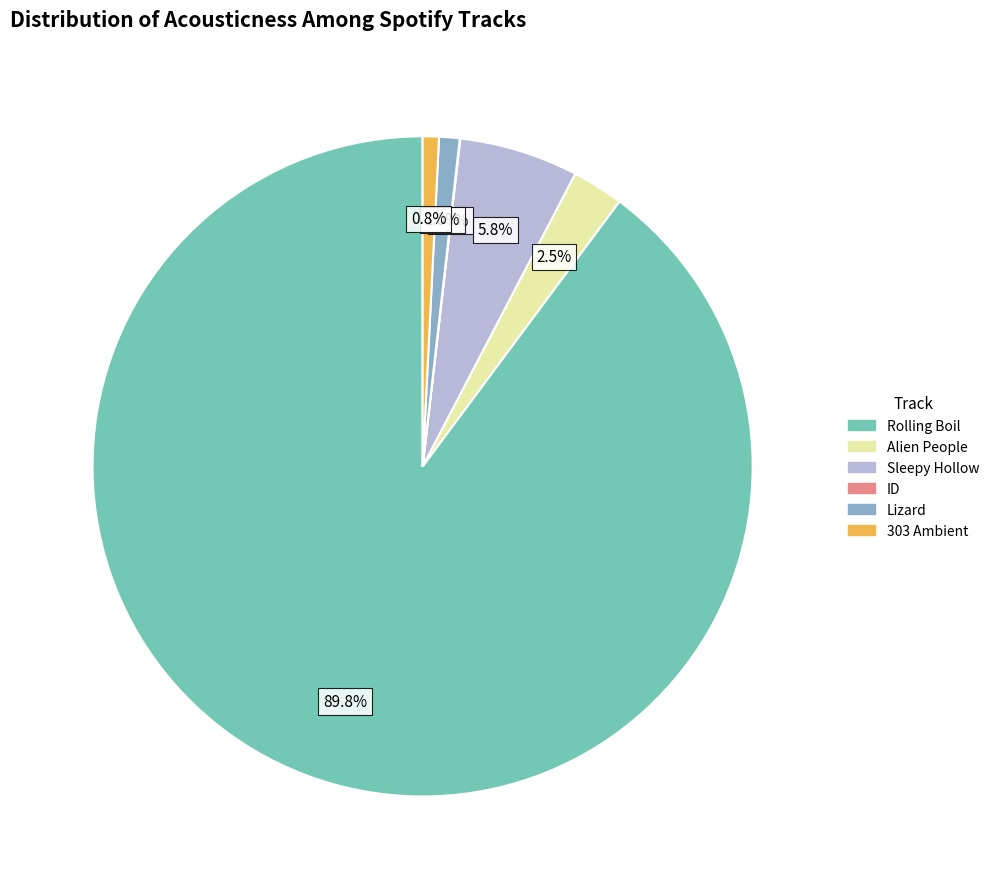

To the nearest percent, what is the difference between the largest and smallest slice percentages?

90%